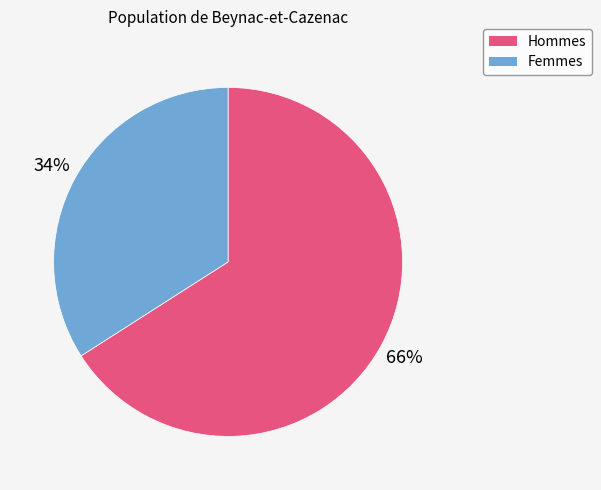

Count the number of slices in the pie.

2